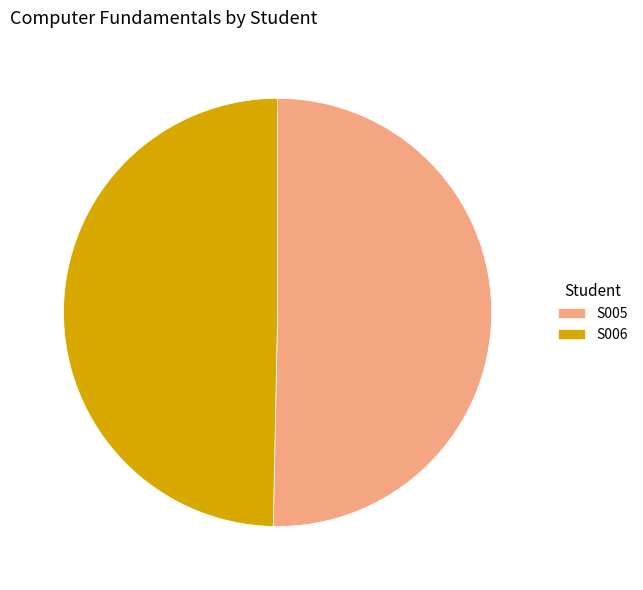

Between S005 and S006, which is larger?

S005